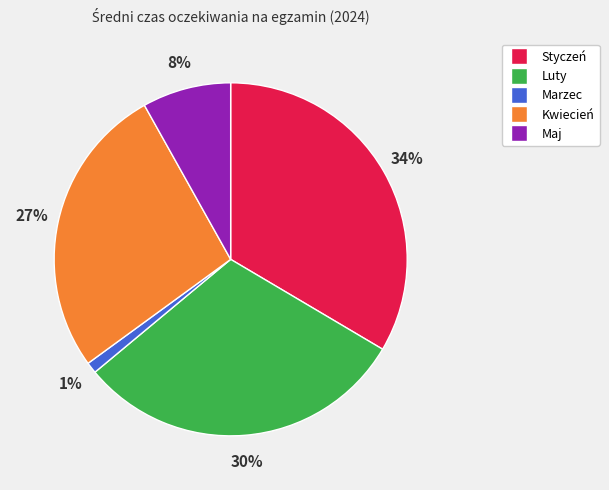

To the nearest percent, what is the average slice percentage?

20%